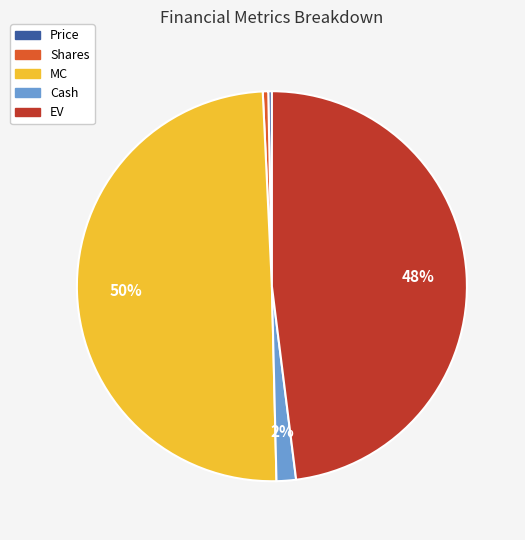

Count the number of slices in the pie.

5